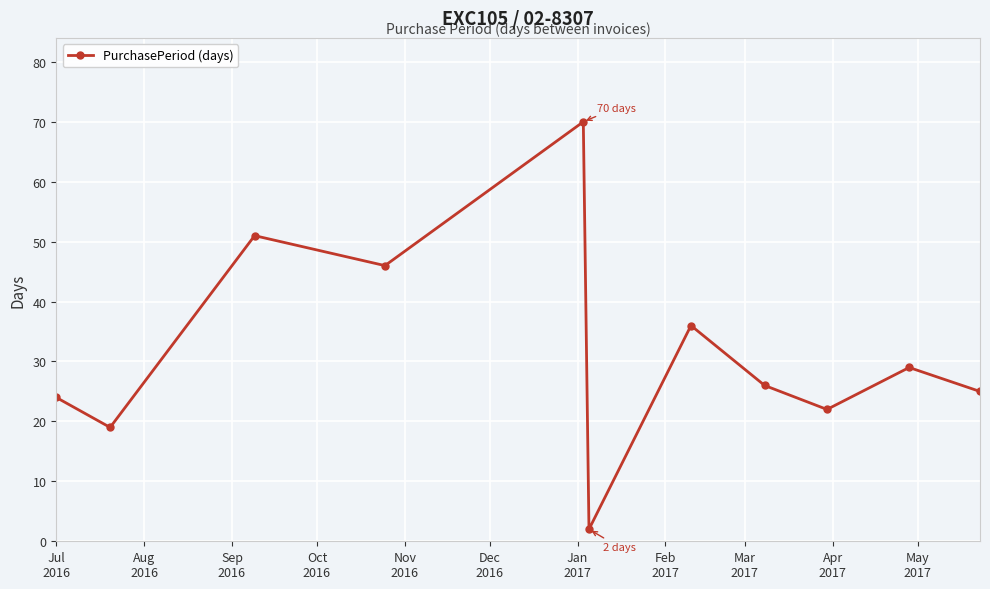

How many points are lower than both their immediate neighbors (excluding endpoints)?

4